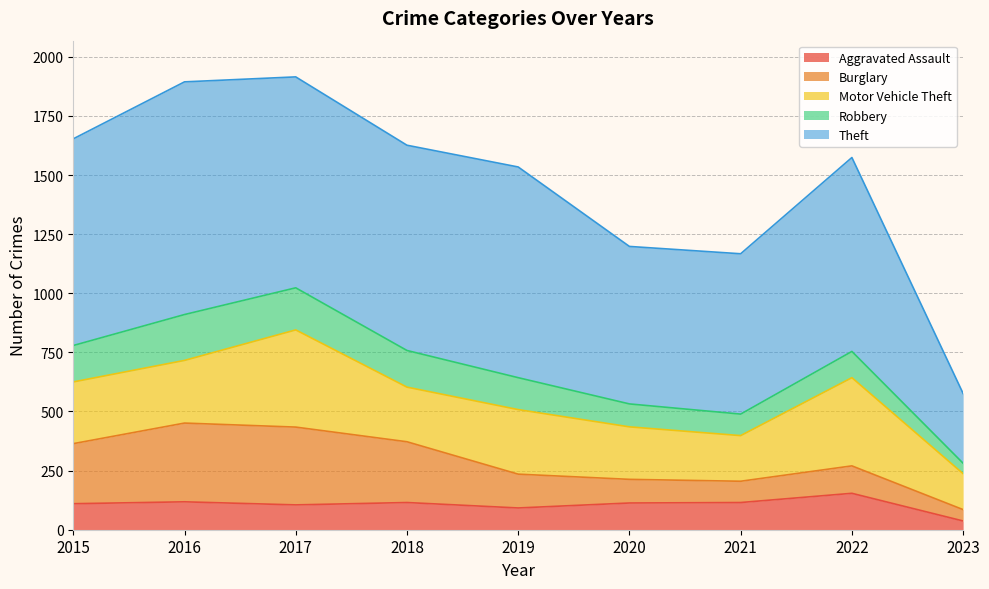

True or false: Theft has more than 1 interior local peaks.

True